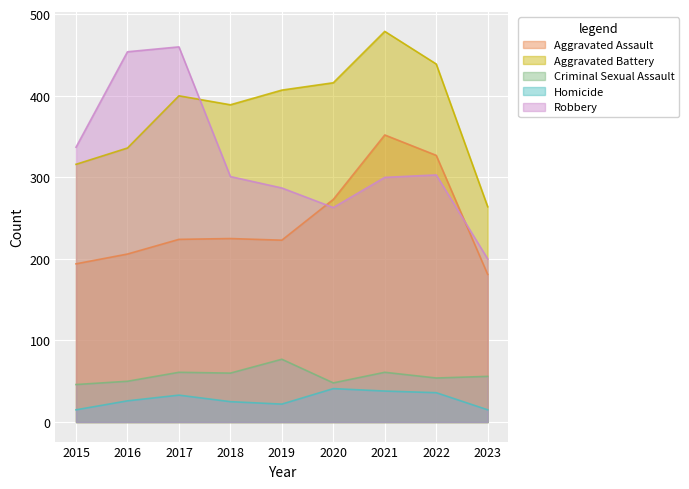

Is the value of Aggravated Battery at 2019 greater than the value of Robbery at 2022?

Yes